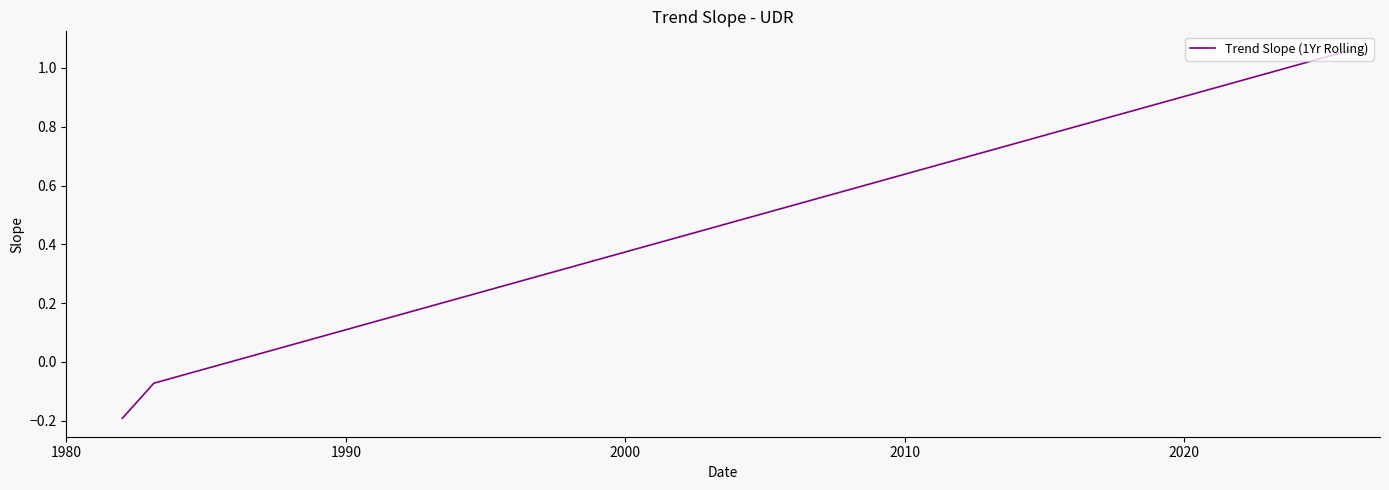

Does the chart have visible grid lines?

No